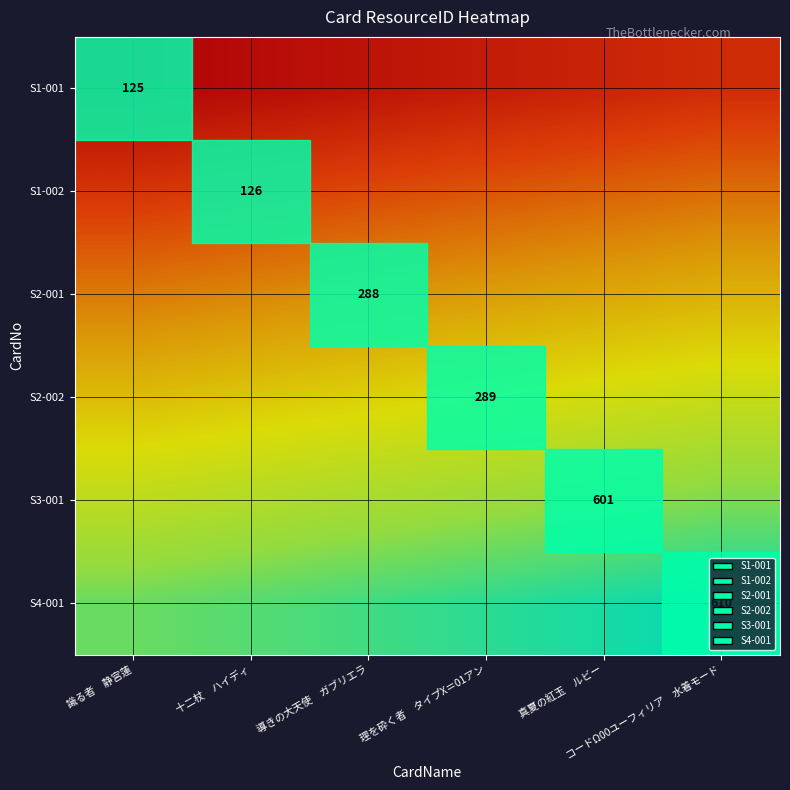

Is the value of S2-002 at 導きの大天使 ガブリエラ greater than the value of S4-001 at コードΩ00ユーフィリア 水着モード?

No